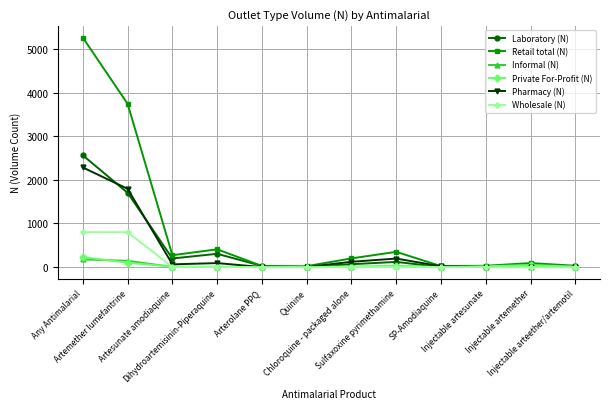

The Wholesale (N) series shows -476 at Injectable artesunate. True or false?

False